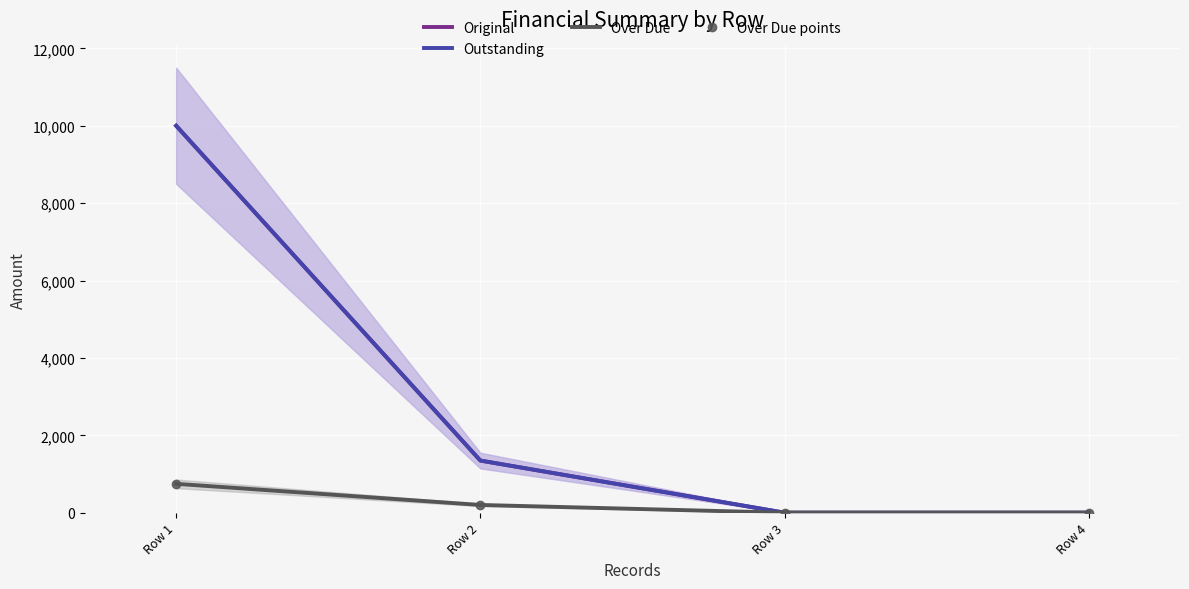

Is it true that Over Due equals 0.0 at Row 3?

True